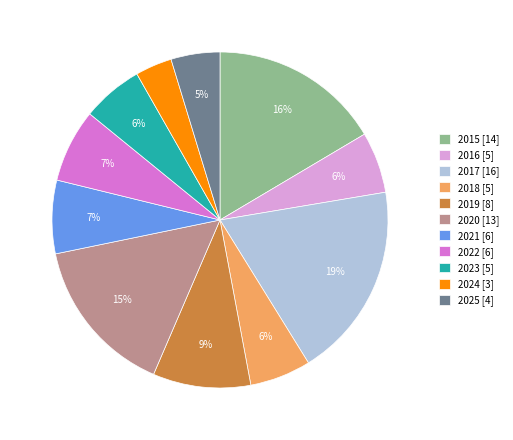

Does 2020 account for over 50% of the chart?

No